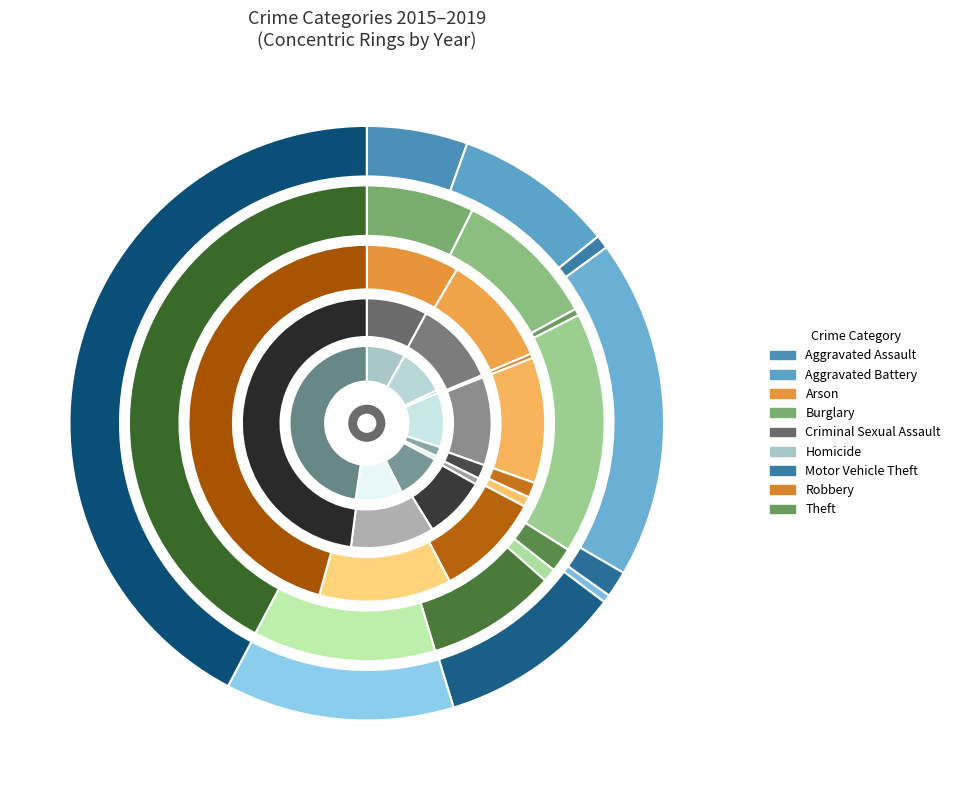

Which has a higher value, Burglary or Motor Vehicle Theft?

Burglary